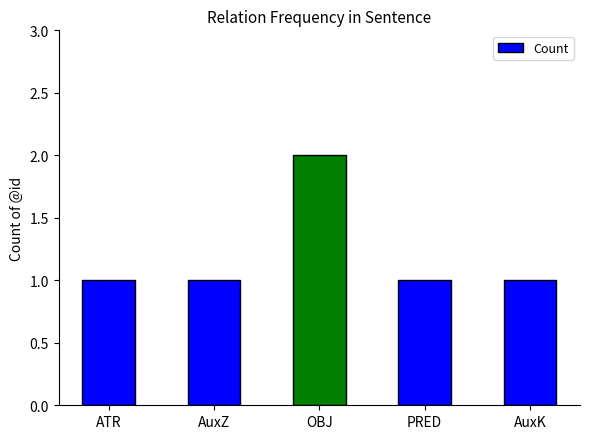

The value at AuxK is 0. True or false?

False